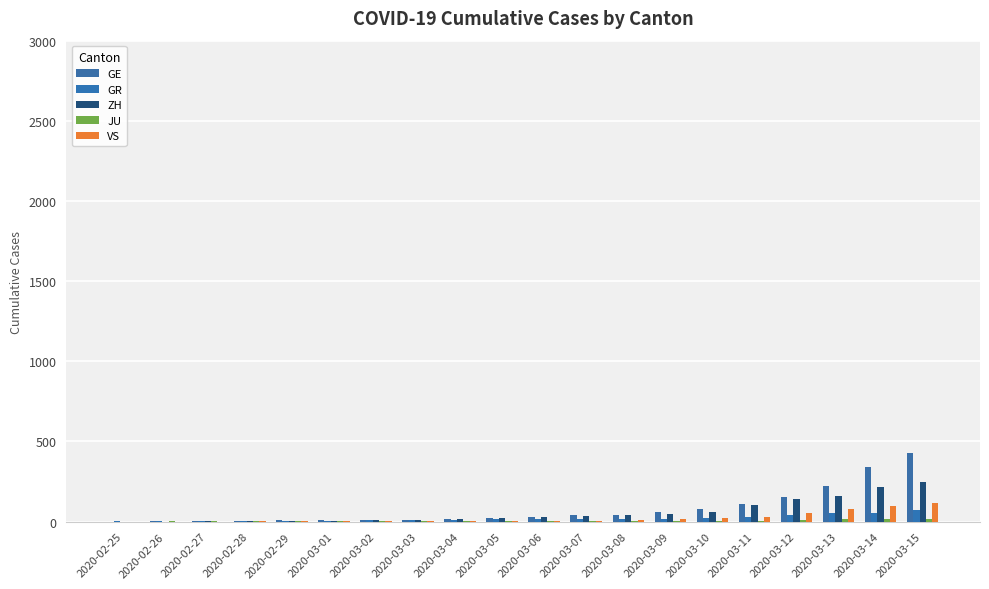

Where does the ZH series first go above 29?

2020-03-07